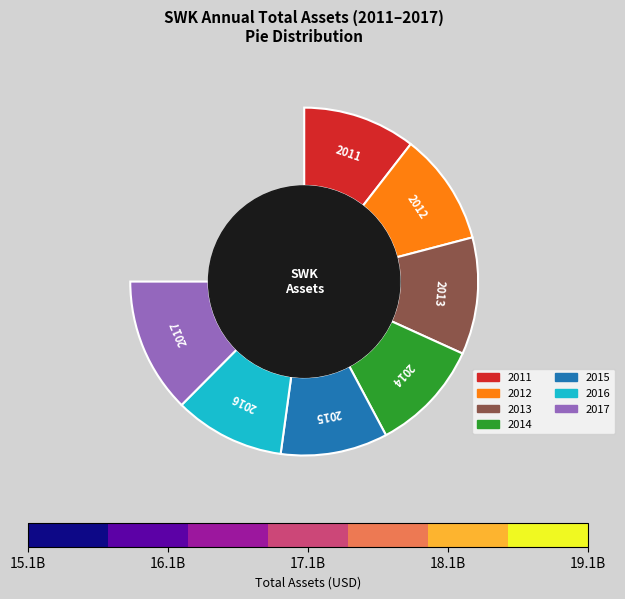

What is the largest slice in the pie chart?

2017